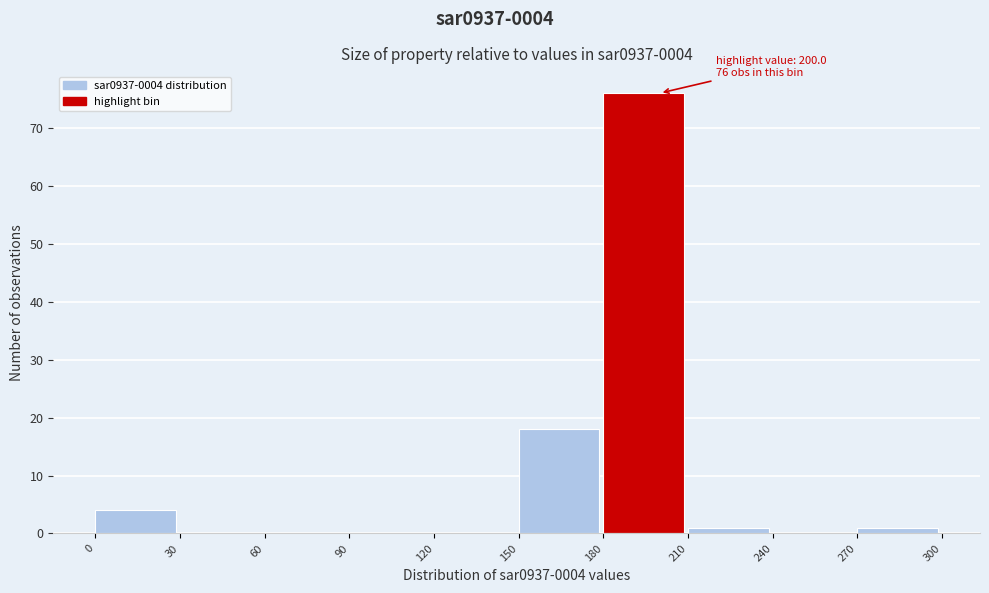

Which range on the x-axis has the tallest bar?

180 to 210